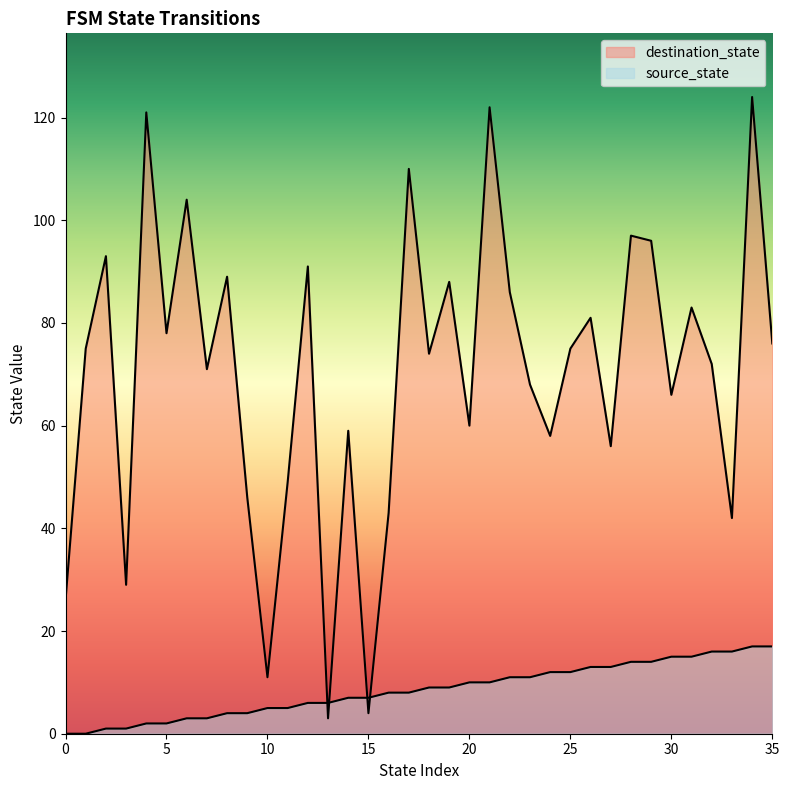

What is the value of the destination_state point at the 1st from the left?

26